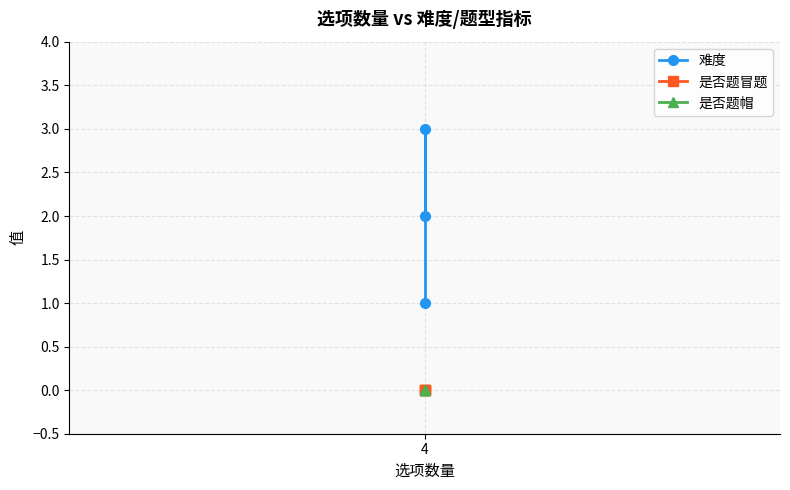

What is the value of the 难度 point at the 2nd from the left?

3